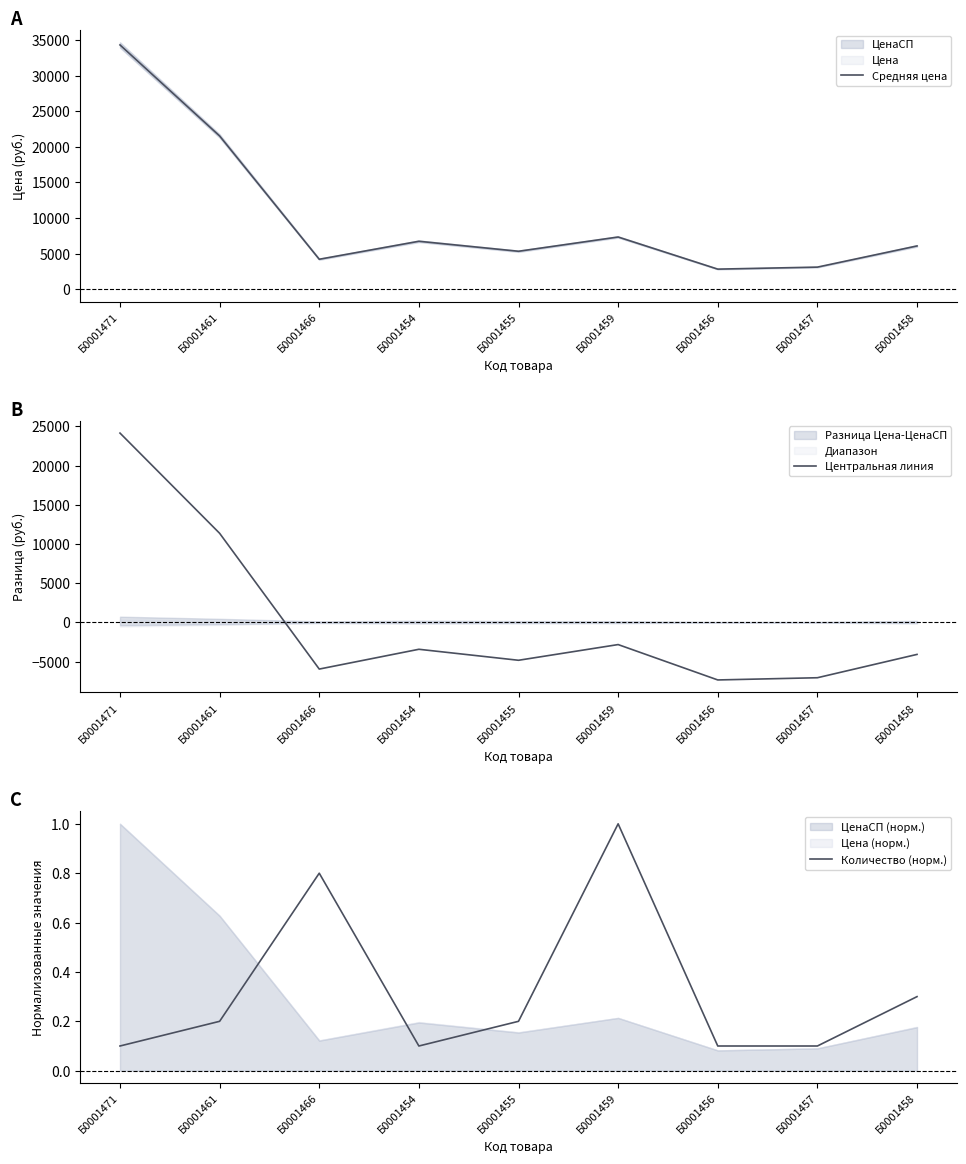

Where is the first local minimum for Центральная линия?

Б0001466